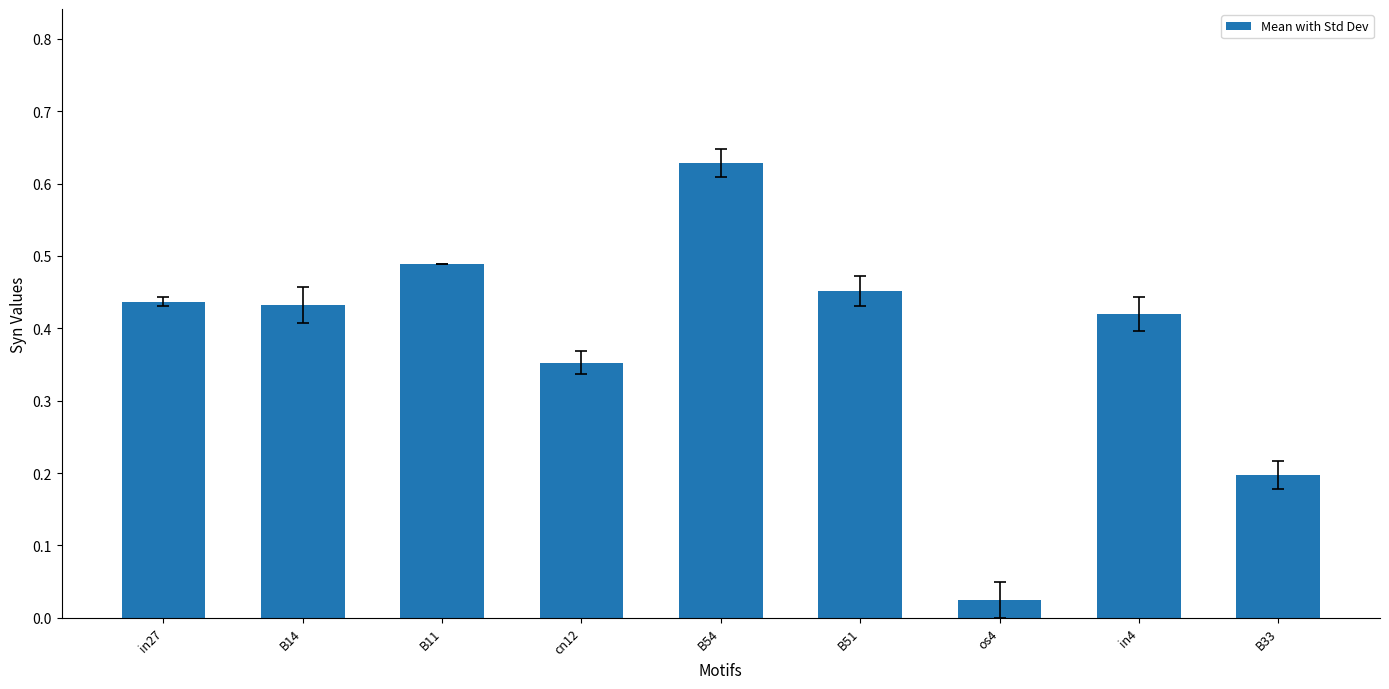

Where is the data nearest to the value 0?

os4